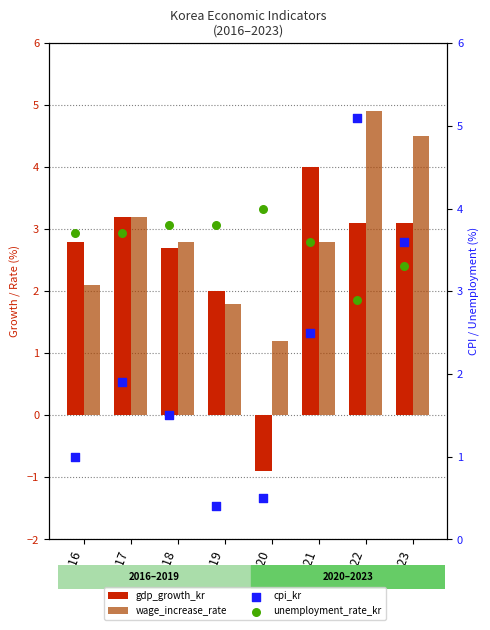

Which series contains the highest Y value?

cpi_kr